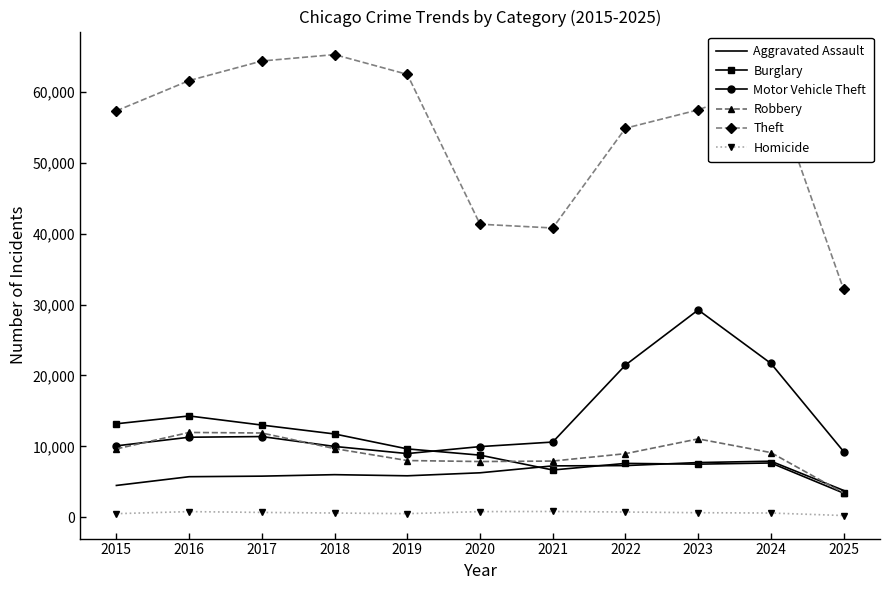

True or false: Robbery has a value of 3842 at 2022.

False